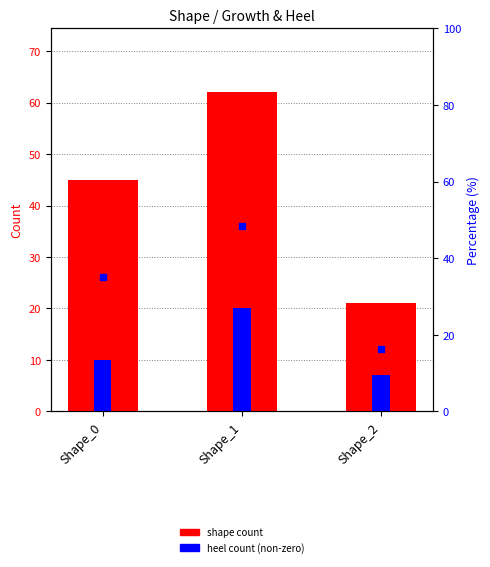

Is the value of shape count at Shape_2 greater than the value of % of total at Shape_1?

No